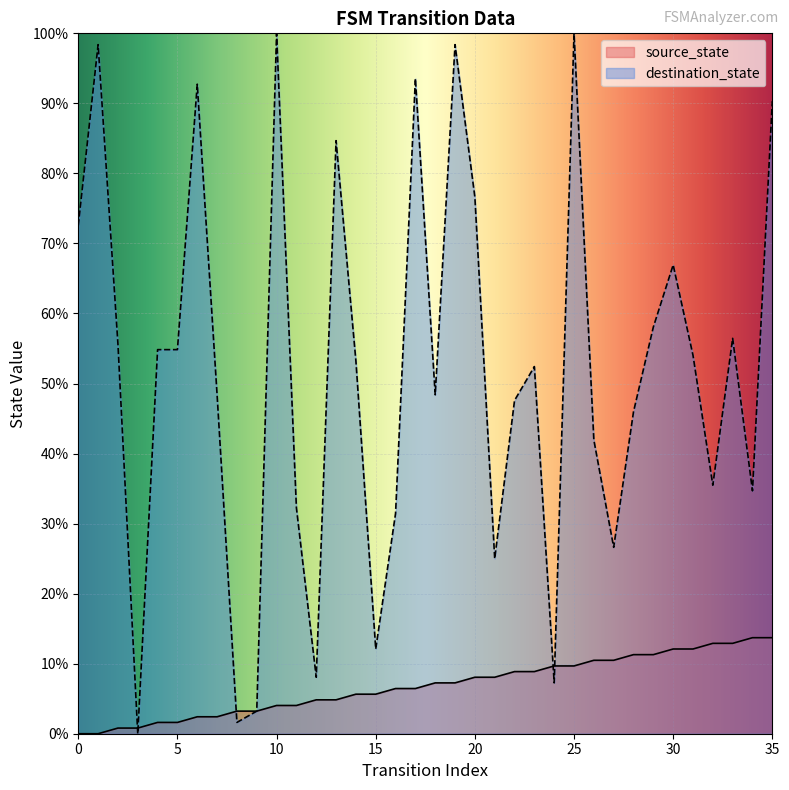

How many lines are shown in the chart?

2